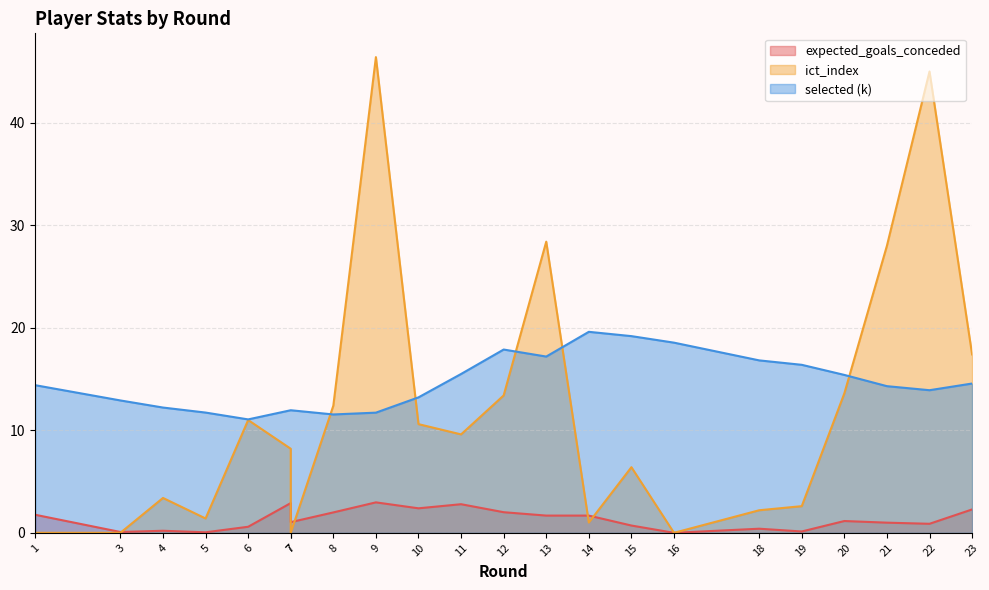

Is it true that ict_index equals 0.0 at 7?

True